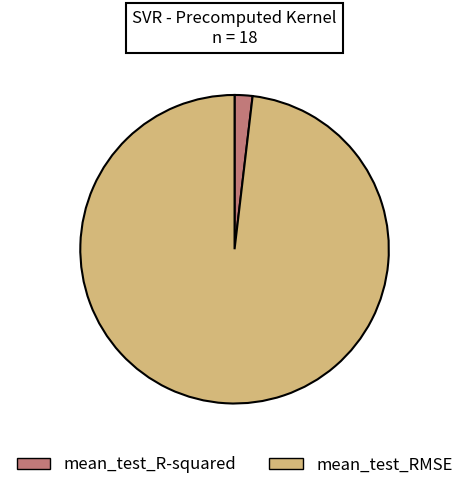

What is the smallest slice in the pie chart?

mean_test_R-squared